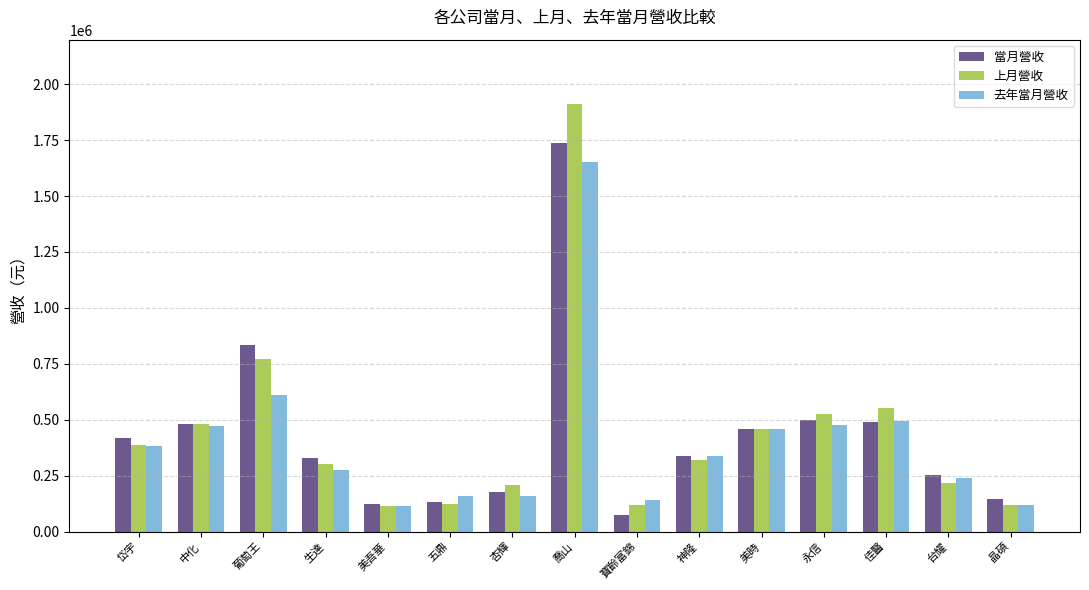

Which series has the widest spread of values?

上月營收